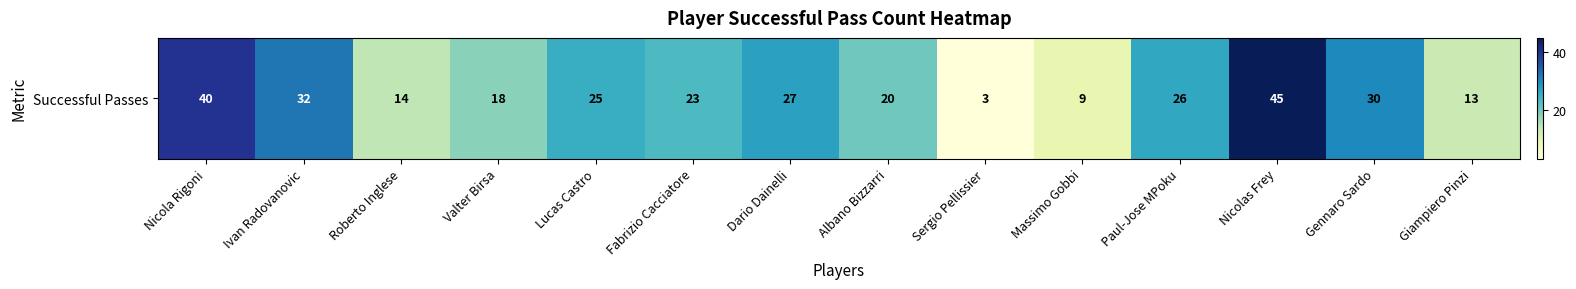

How many categories are shown in the chart?

14